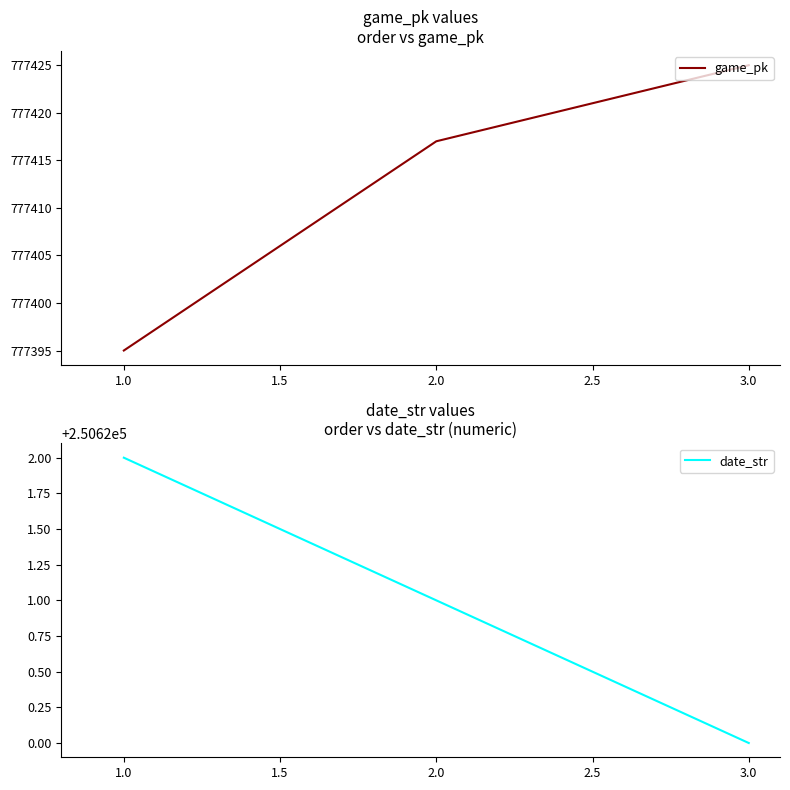

Is it true that game_pk equals 1327530 at 1.0?

False